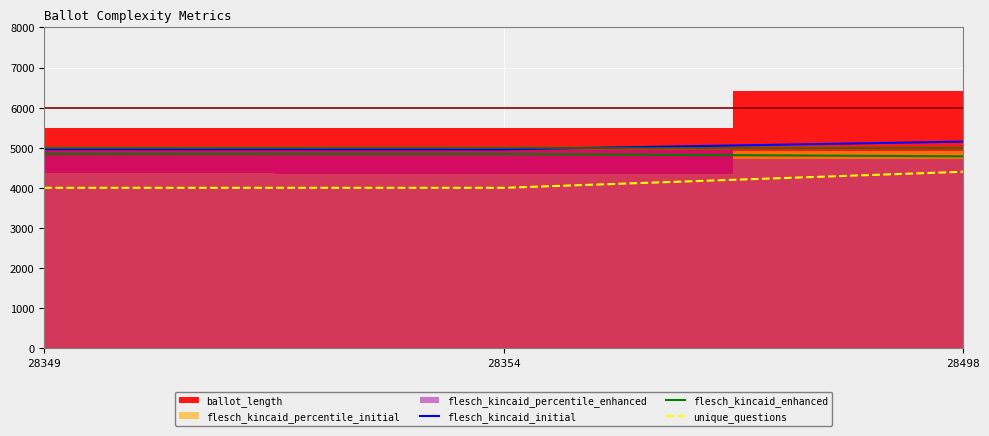

What is the value of the unique_questions point at the 1st from the left?

4000.0